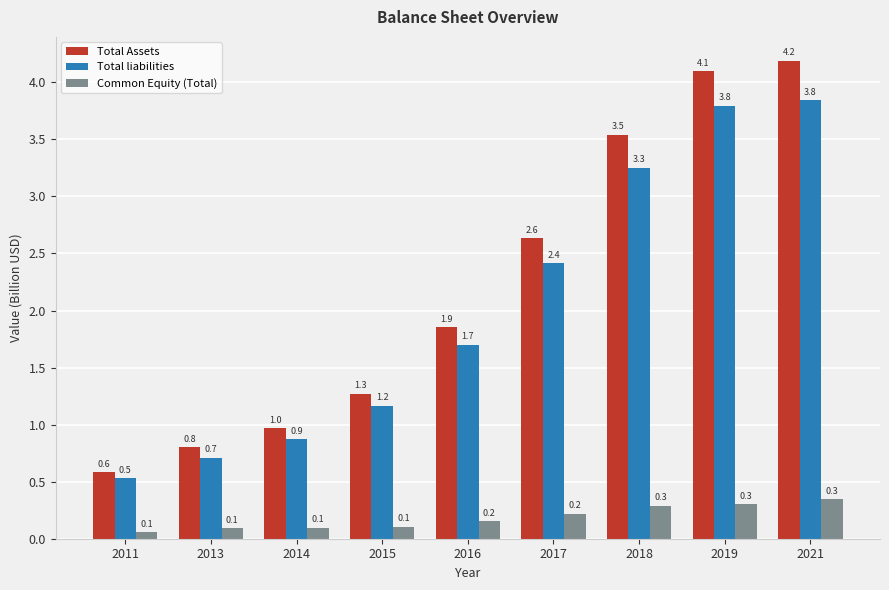

Reading left to right, list all the values displayed in this chart.

Total Assets: 0.6	0.8	1.0	1.3	1.9	2.6	3.5	4.1	4.2
Total liabilities: 0.5	0.7	0.9	1.2	1.7	2.4	3.3	3.8	3.8
Common Equity (Total): 0.1	0.1	0.1	0.1	0.2	0.2	0.3	0.3	0.3